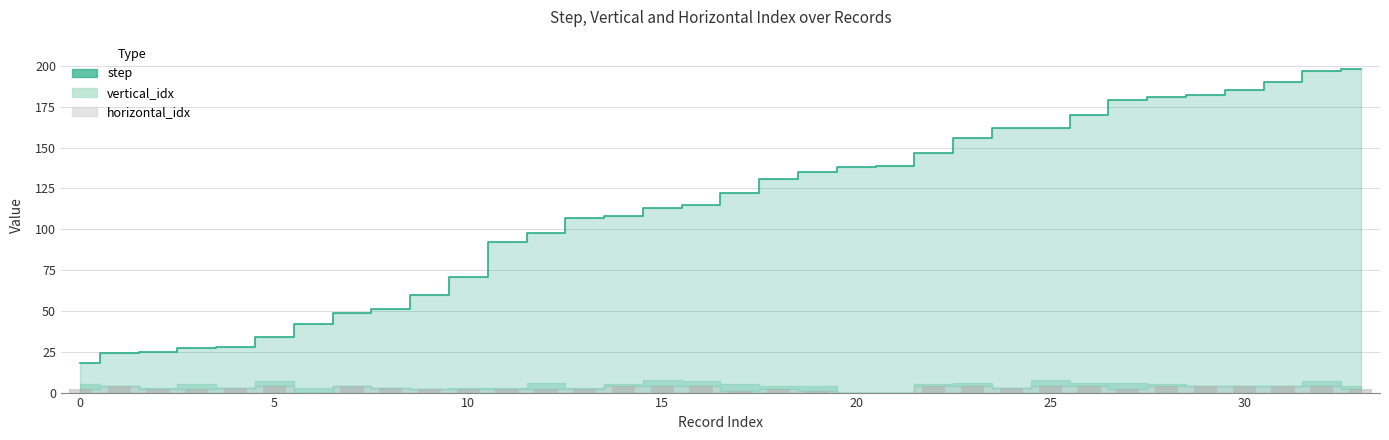

True or false: step has a value of 24 at 5.

False